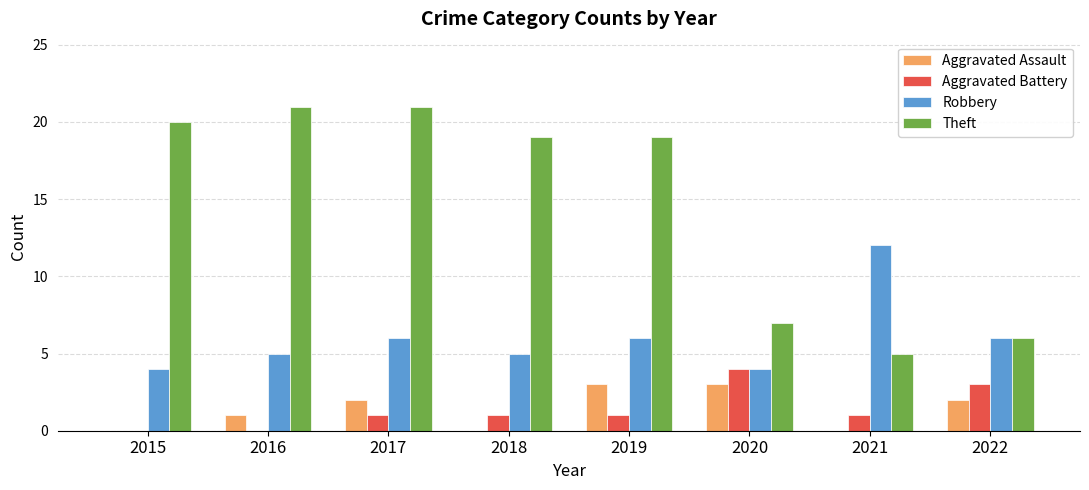

Which category has the highest value in the Robbery series?

2021